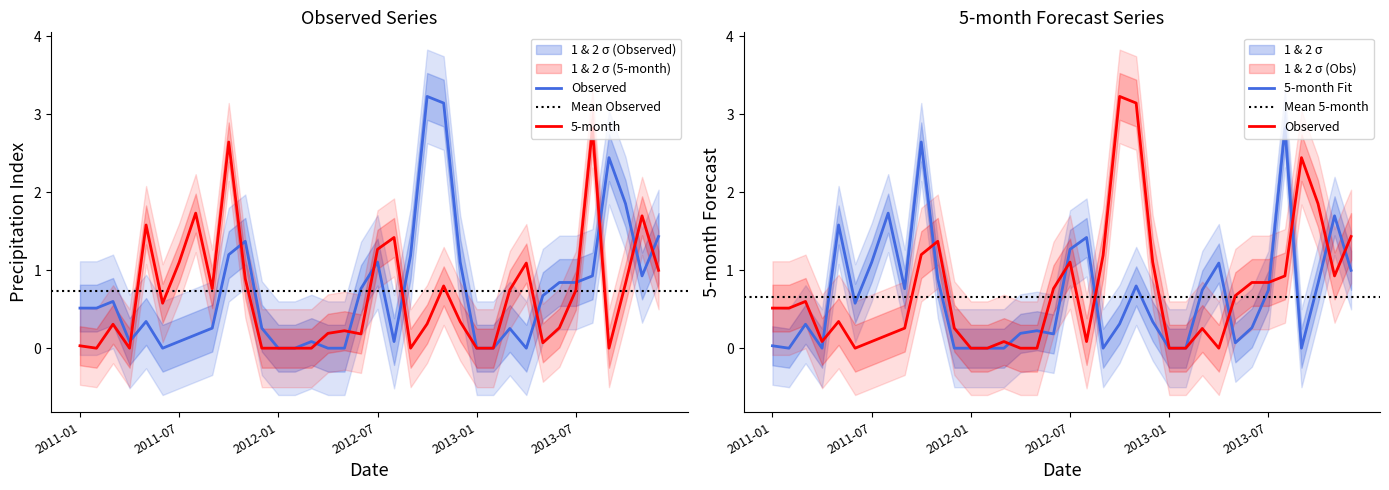

Reading right to left, transcribe all the data shown in this chart.

Observed: 1.4	0.9	1.9	2.4	0.9	0.8	0.8	0.7	0.0	0.3	0.0	0.0	1.1	3.1	3.2	1.2	0.1	1.1	0.8	0.0	0.0	0.1	0.0	0.0	0.3	1.4	1.2	0.3	0.2	0.1	0.0	0.3	0.1	0.6	0.5	0.5
5-month: 1.0	1.7	0.8	0.0	2.8	0.7	0.3	0.1	1.1	0.7	0.0	0.0	0.3	0.8	0.3	0.0	1.4	1.3	0.2	0.2	0.2	0.0	0.0	0.0	0.0	0.9	2.6	0.8	1.7	1.1	0.6	1.6	0.0	0.3	0.0	0.0